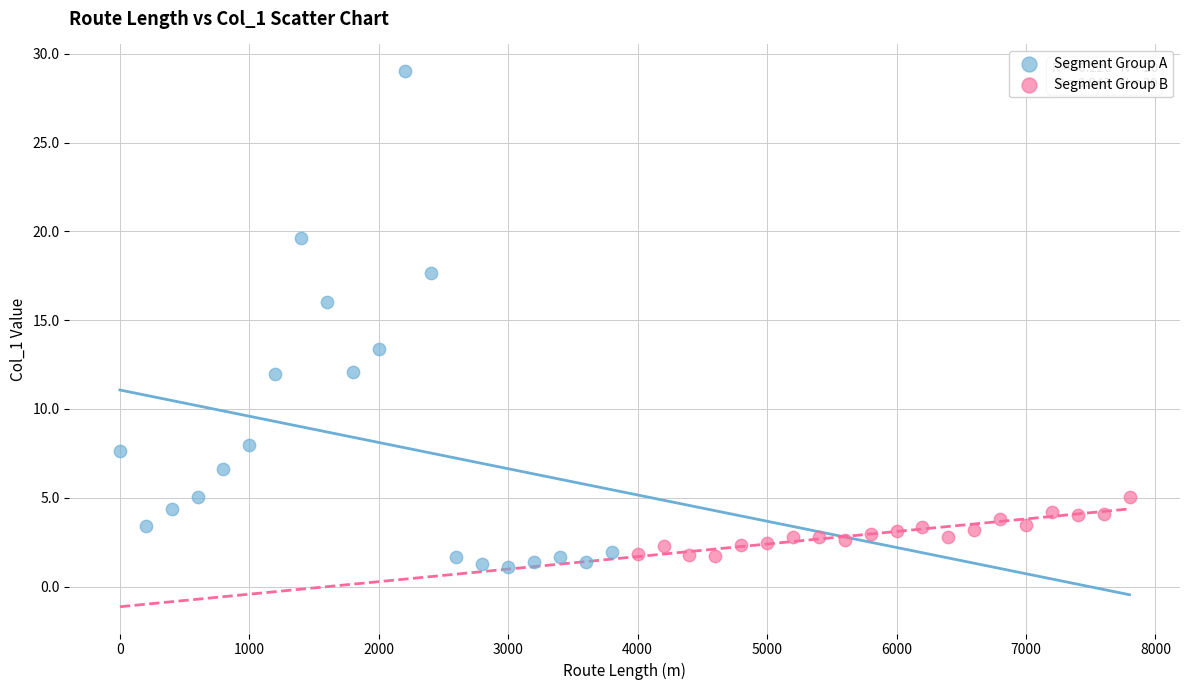

Which series has the widest spread of Y values?

Segment Group A